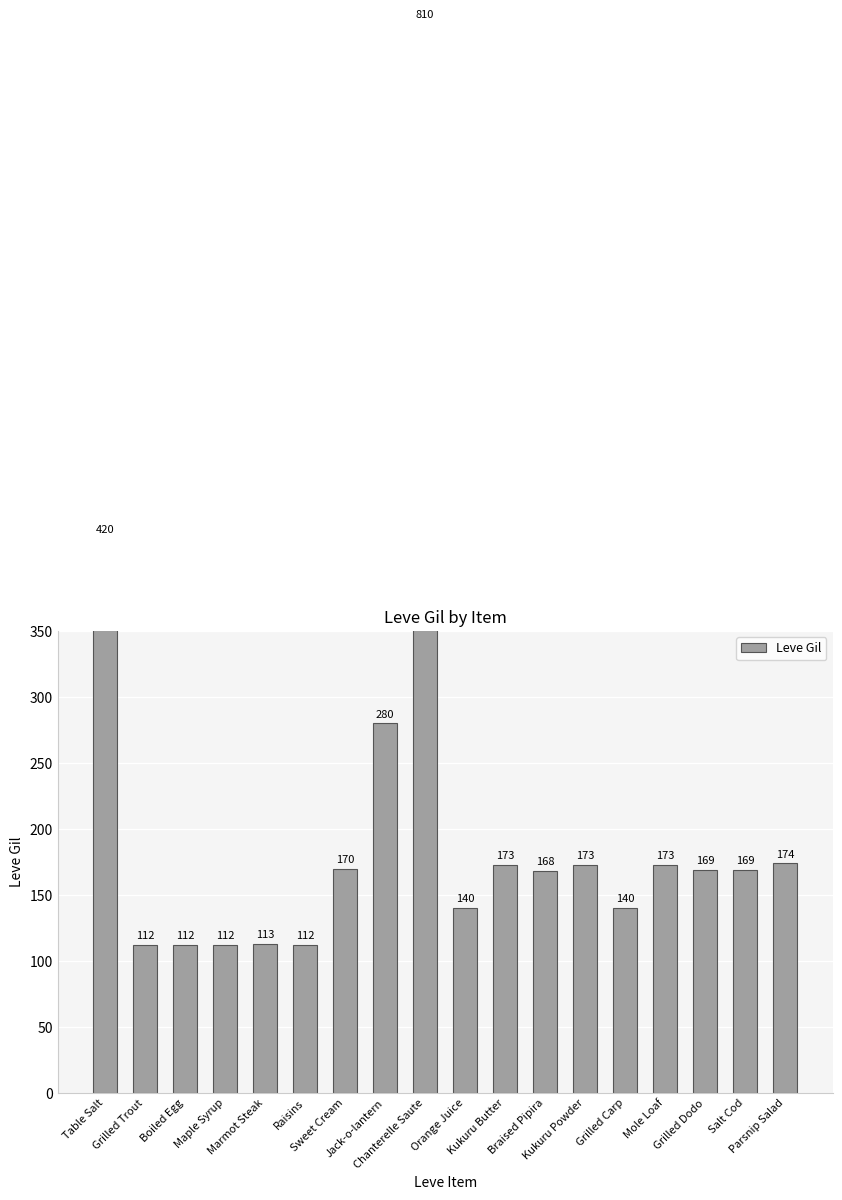

What is the minimum value shown in the chart?

112